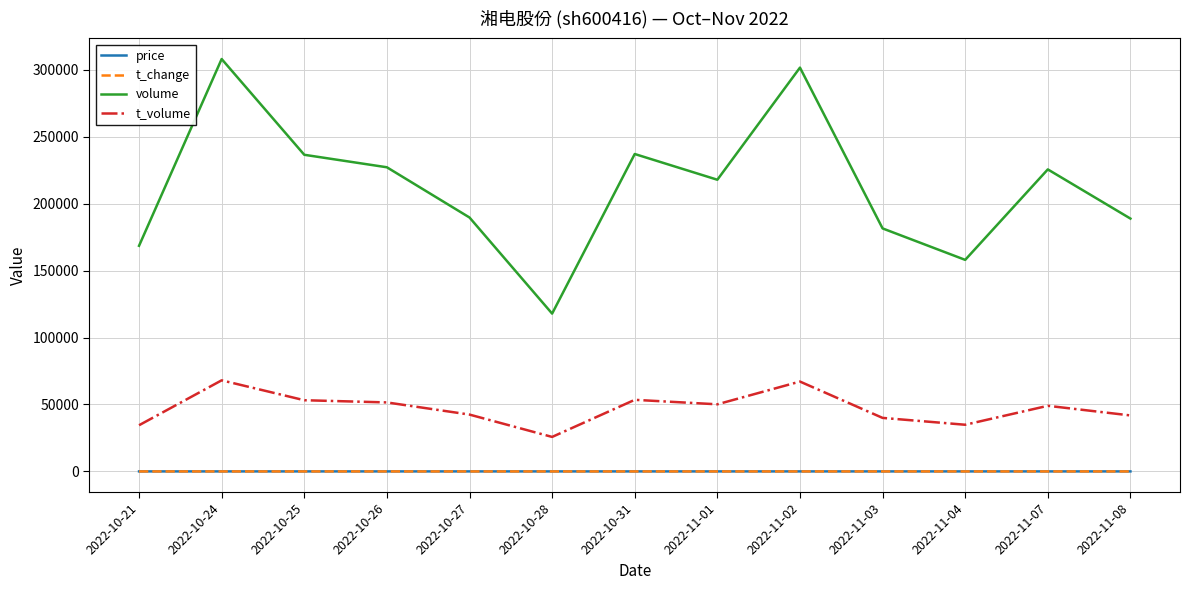

Is the value of t_change at 2022-11-03 greater than the value of t_volume at 2022-10-25?

No